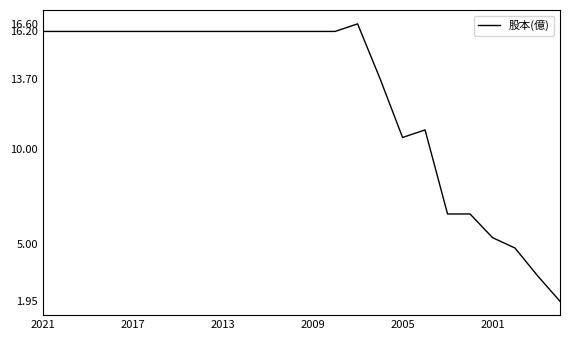

What is the greatest value displayed?

16.6